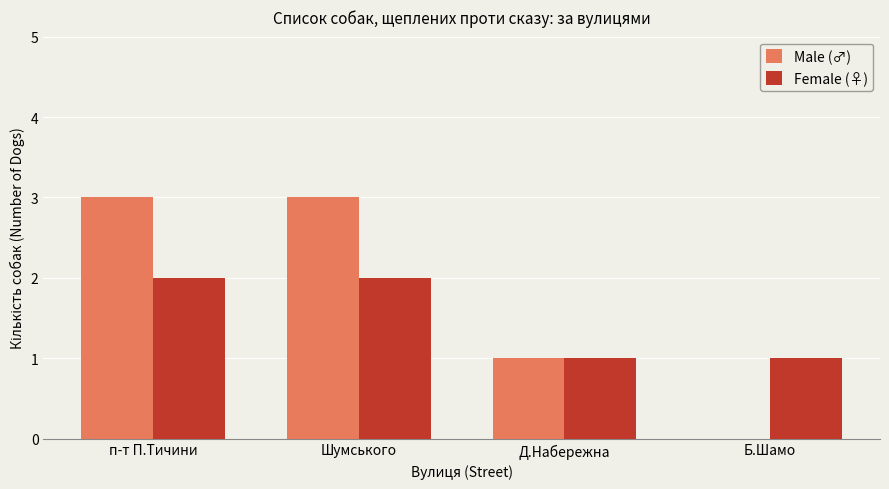

Between п-т П.Тичини and Д.Набережна, which series saw the biggest shift?

Male (♂)